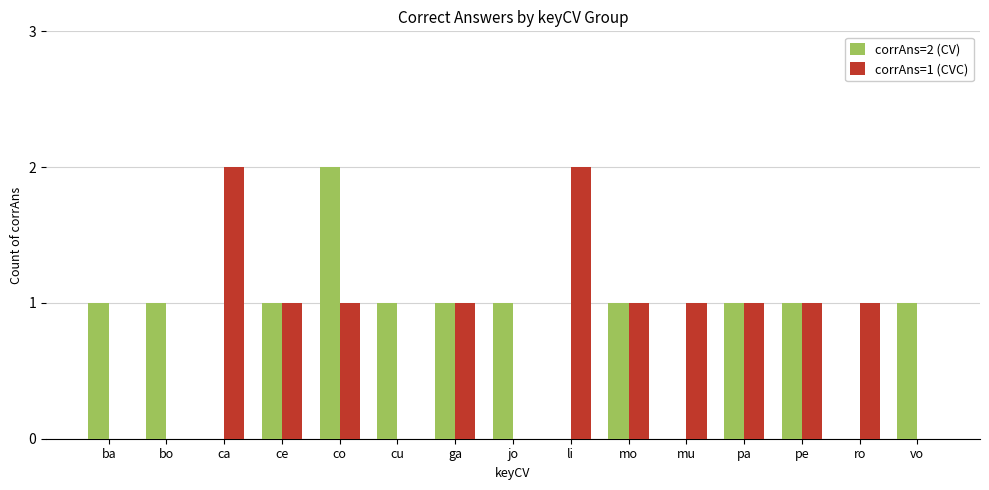

Which series changed the most between co and pe?

corrAns=2 (CV)